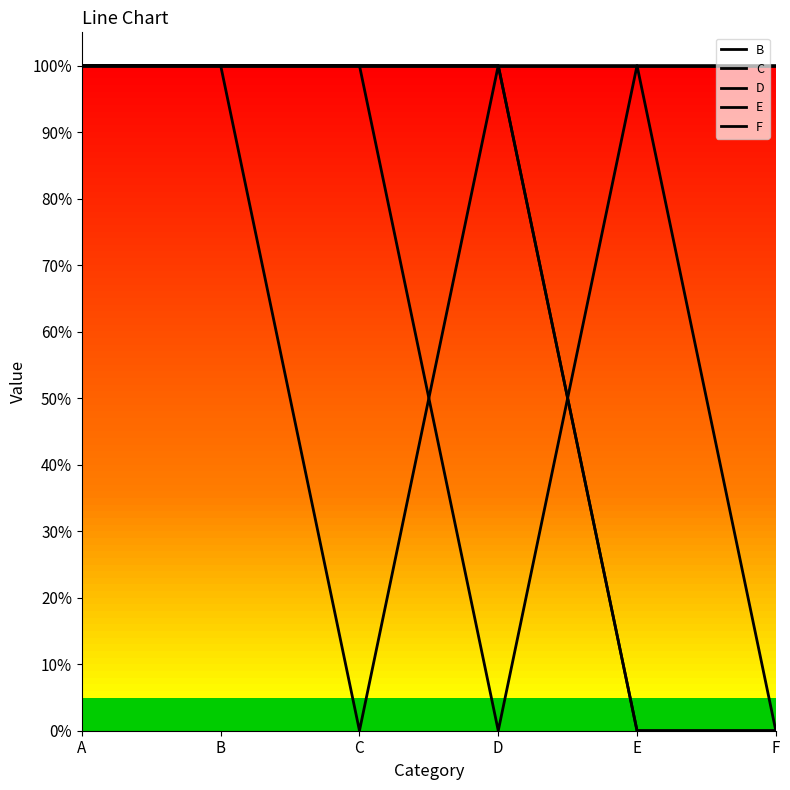

At how many categories does at least one series exceed 0?

6